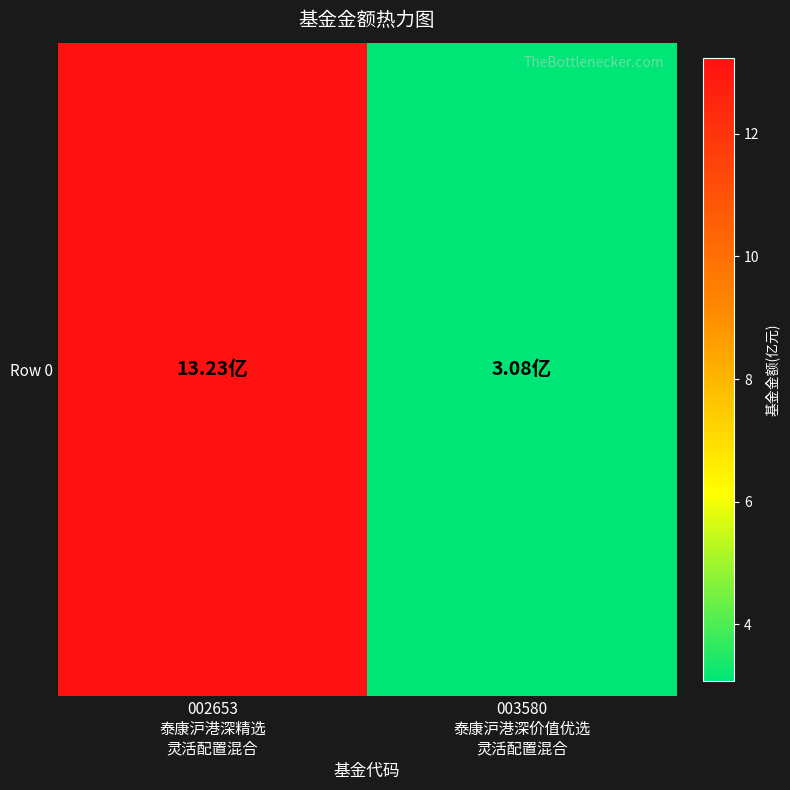

What is the greatest value displayed?

13.2